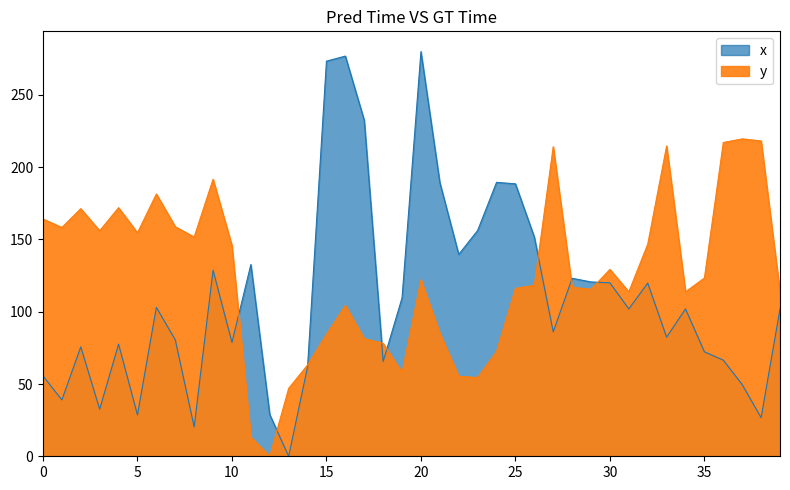

Reading left to right, extract all data points from this chart.

x: 0=55.6	1=39.0	2=75.7	3=32.6	4=77.6	5=28.6	6=103.0	7=80.6	8=20.3	9=128.7	10=78.8	11=132.7	12=28.9	13=0.0	14=61.8	15=273.4	16=276.9	17=232.5	18=65.6	19=109.6	20=280.0	21=189.4	22=139.7	23=156.3	24=189.5	25=188.5	26=151.7	27=86.1	28=123.2	29=120.6	30=120.0	31=102.0	32=119.8	33=82.4	34=102.0	35=72.3	36=66.5	37=49.6	38=26.7	39=102.0
y: 0=164.2	1=158.3	2=171.3	3=156.0	4=172.0	5=154.6	6=181.5	7=158.9	8=151.7	9=191.7	10=145.8	11=13.3	12=0.0	13=47.0	14=63.2	15=84.4	16=104.3	17=81.4	18=78.2	19=58.0	20=122.2	21=85.2	22=55.3	23=54.5	24=72.5	25=116.2	26=118.3	27=214.2	28=116.9	29=115.6	30=129.3	31=113.8	32=146.7	33=214.7	34=113.8	35=123.4	36=217.1	37=219.6	38=218.2	39=113.8